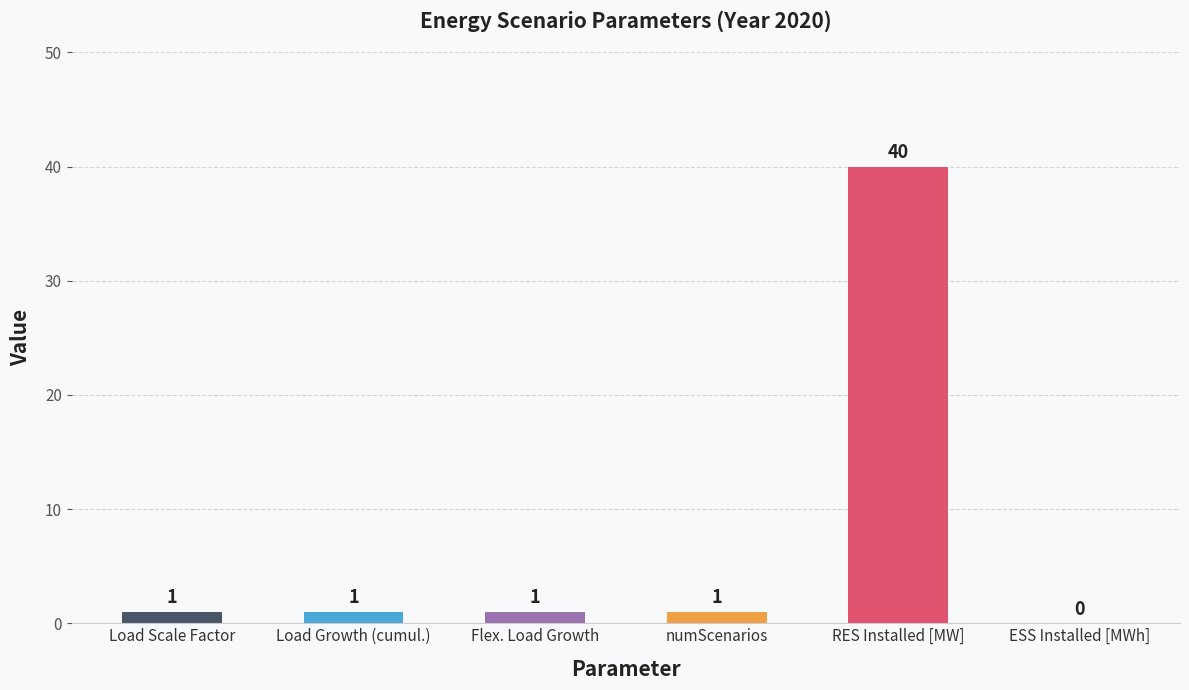

Does the chart contain stacked bars?

No